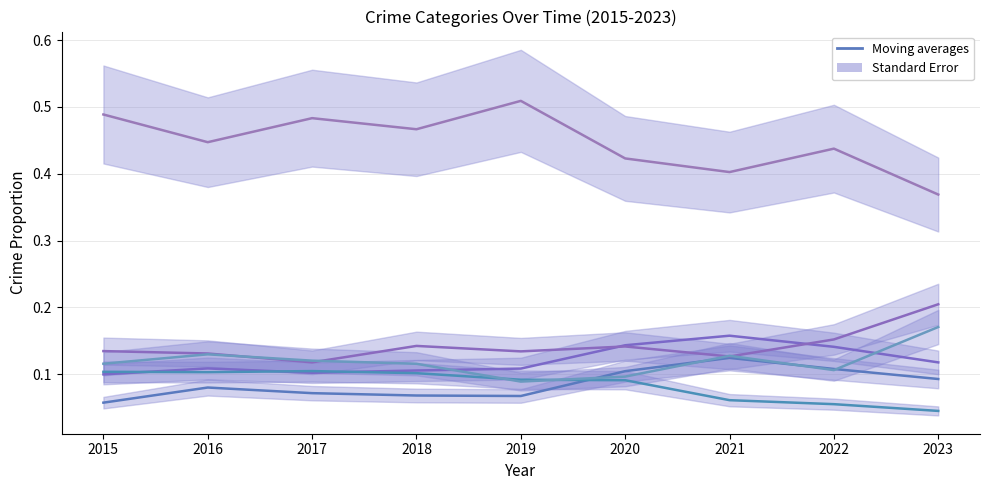

Is it true that Robbery equals 0.2 at 2023?

True